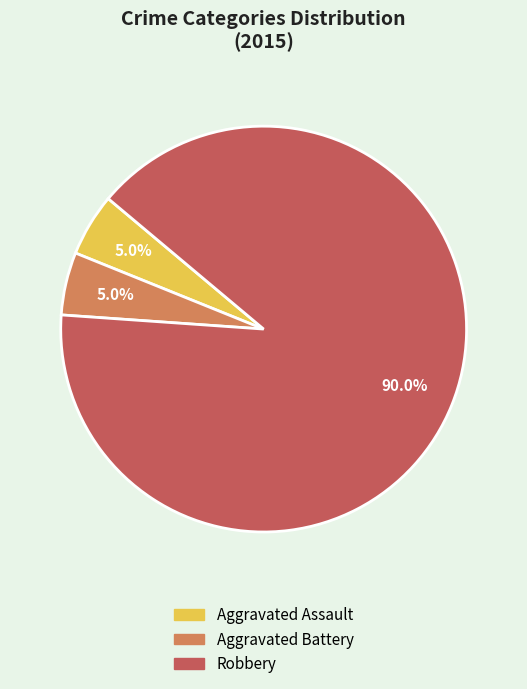

How many slices are in this pie chart?

3